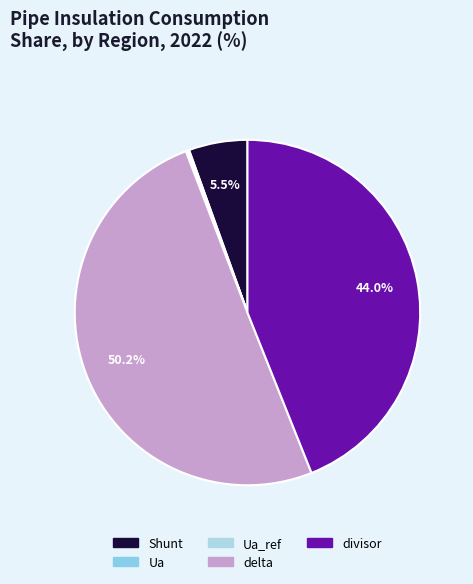

Rank the categories by value from highest to lowest.

delta, divisor, Shunt, Ua, Ua_ref